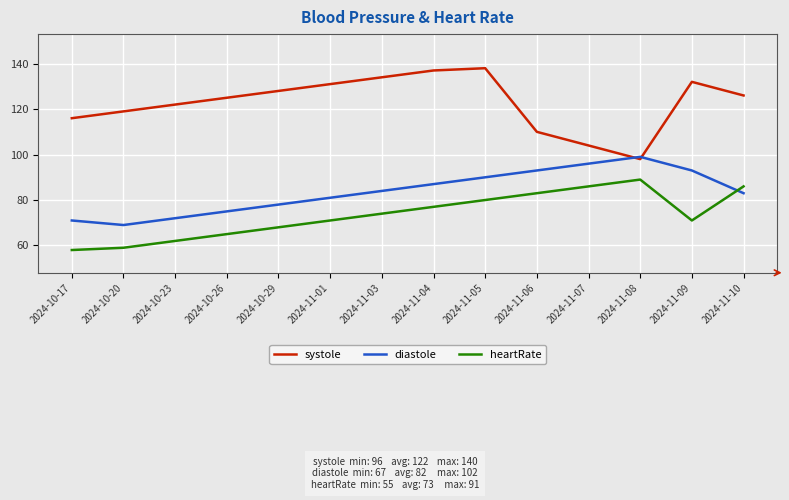

Where is the first local maximum for diastole?

2024-11-08